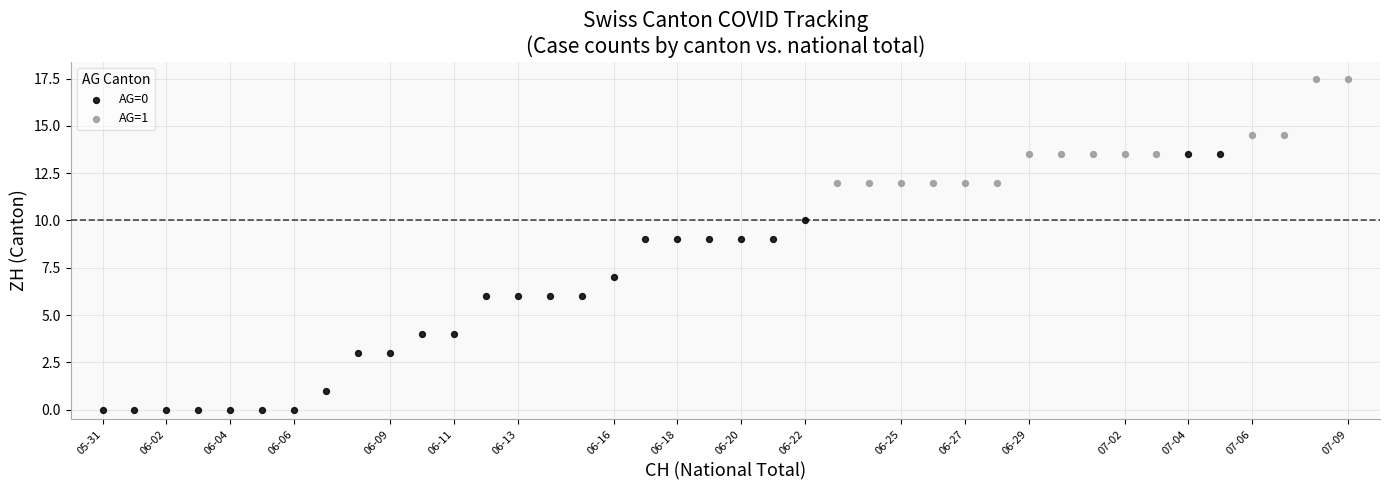

Which series reaches the minimum Y coordinate?

AG=0